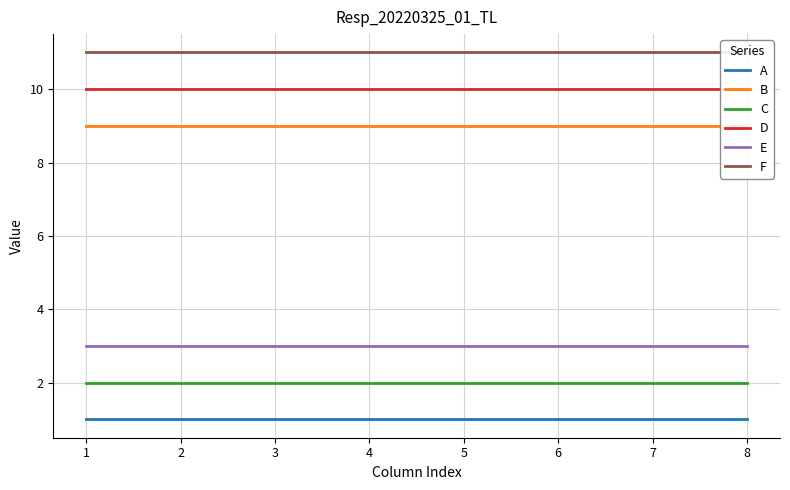

What is the greatest value displayed?

11